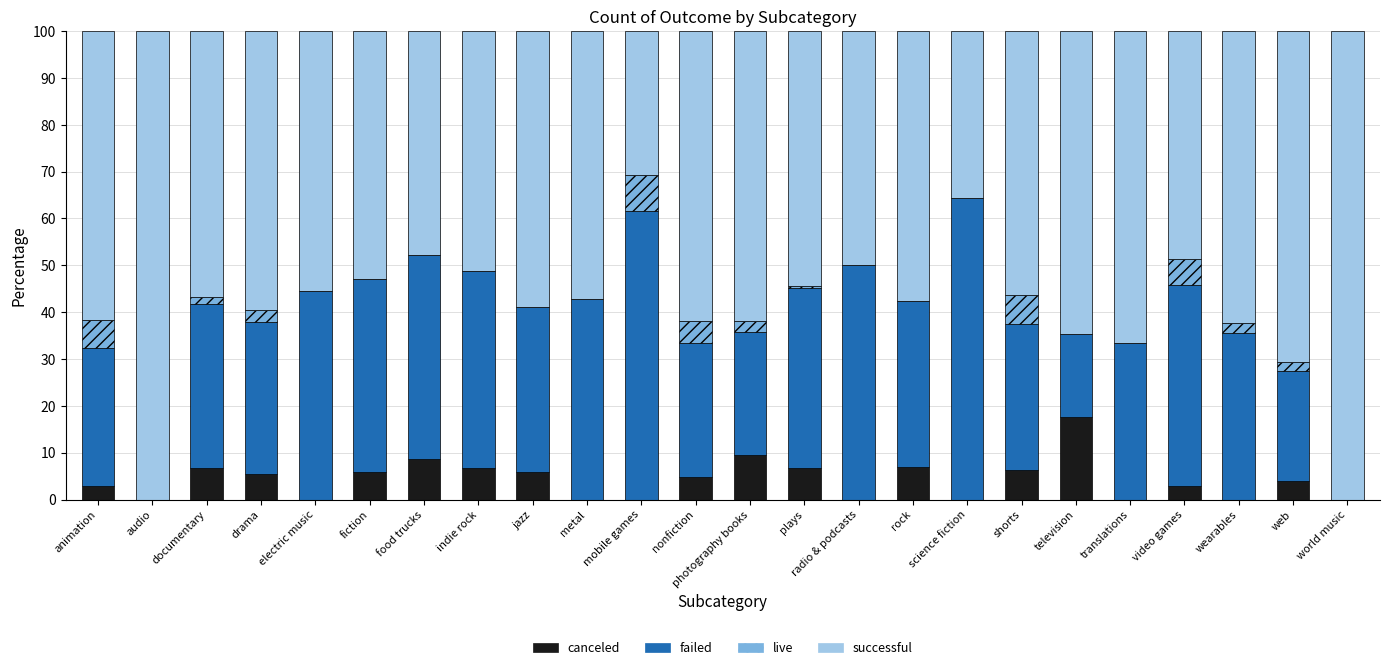

What is the total value across all series at radio & podcasts?

100.0